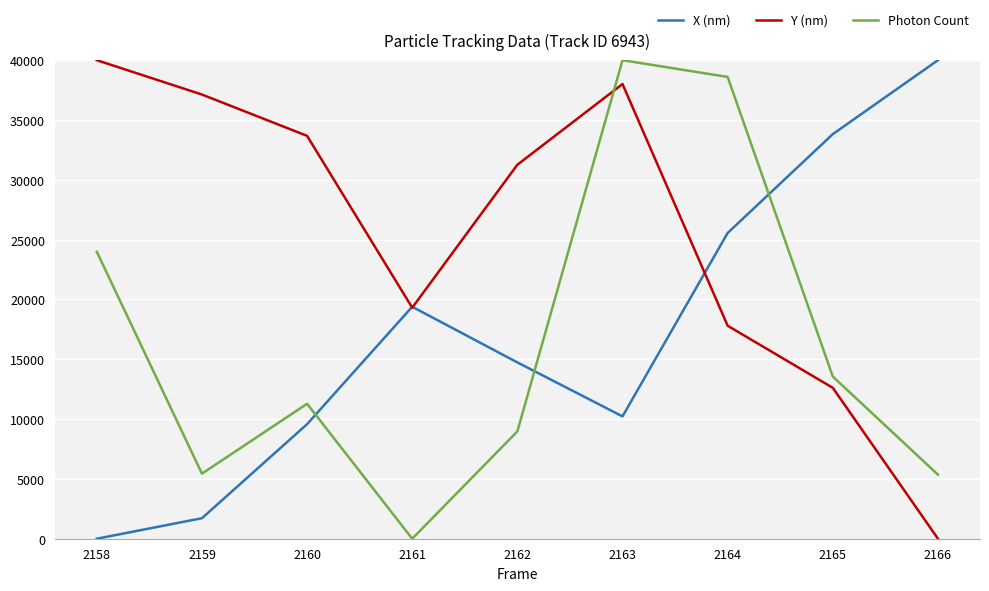

Which series has the largest total across all categories?

Y (nm)